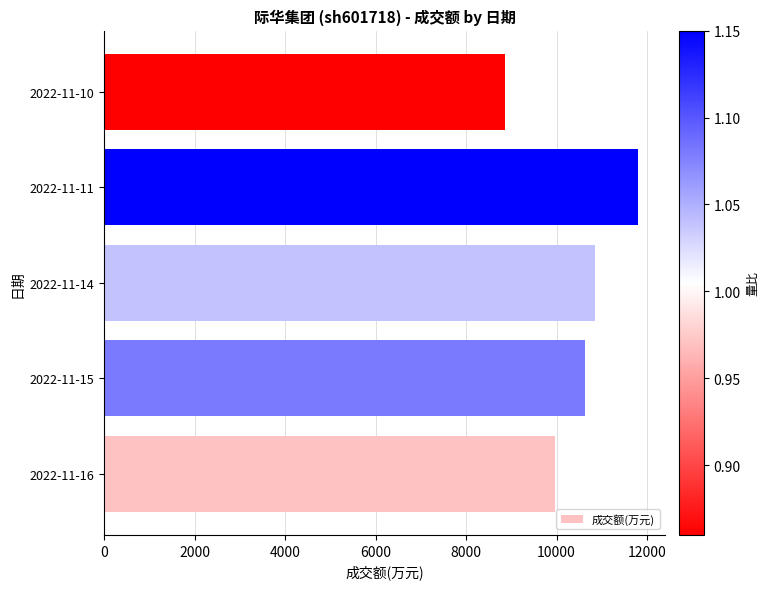

What is the change in value from 2022-11-14 to 2022-11-10?

-1994